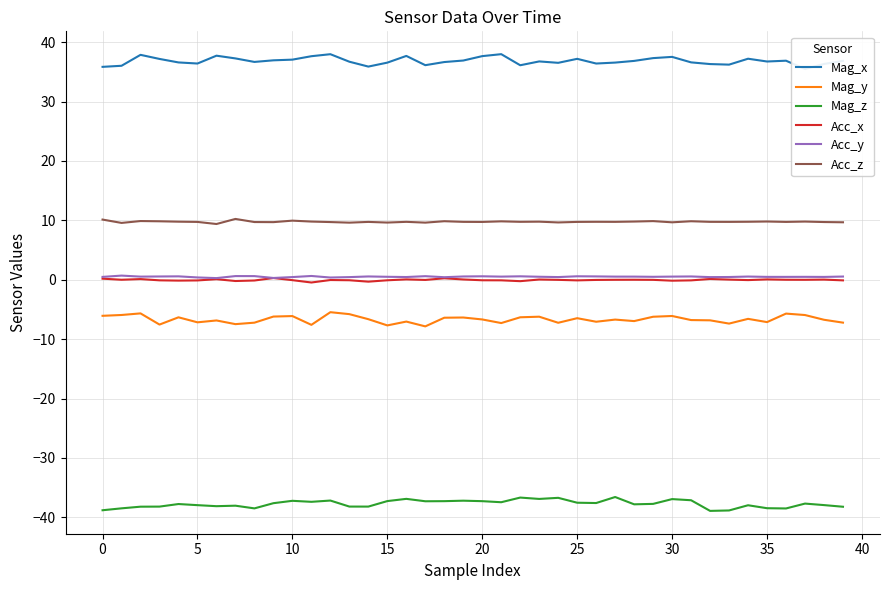

True or false: Acc_z and Mag_y intersect in this chart.

False